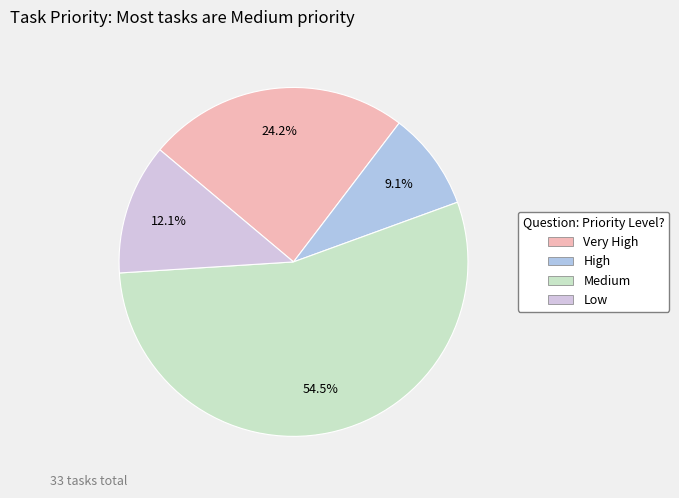

What percentage is NOT represented by Very High?

75.8%